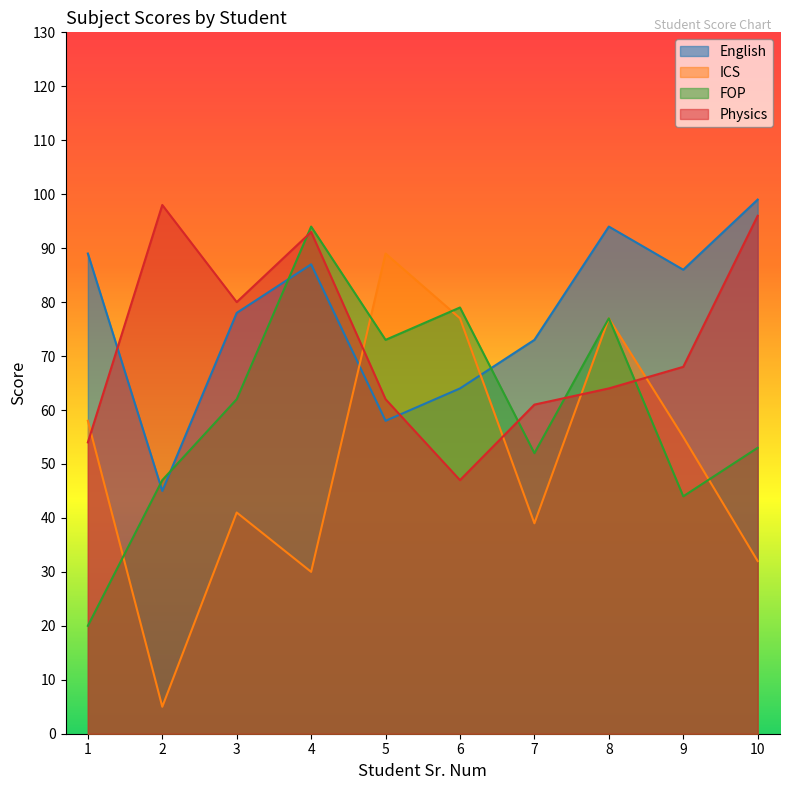

How many series are shown in this chart?

4